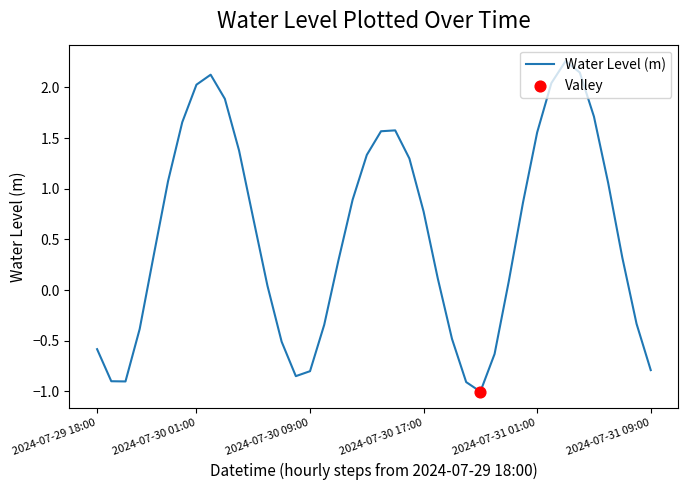

What is the difference between the maximum and minimum values?

3.3